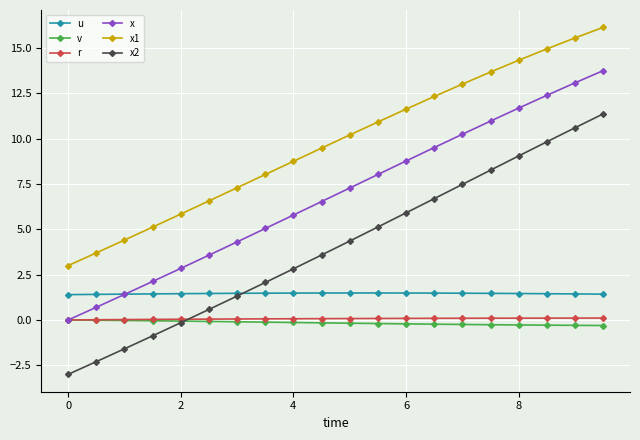

Which series has the widest spread of values?

x2